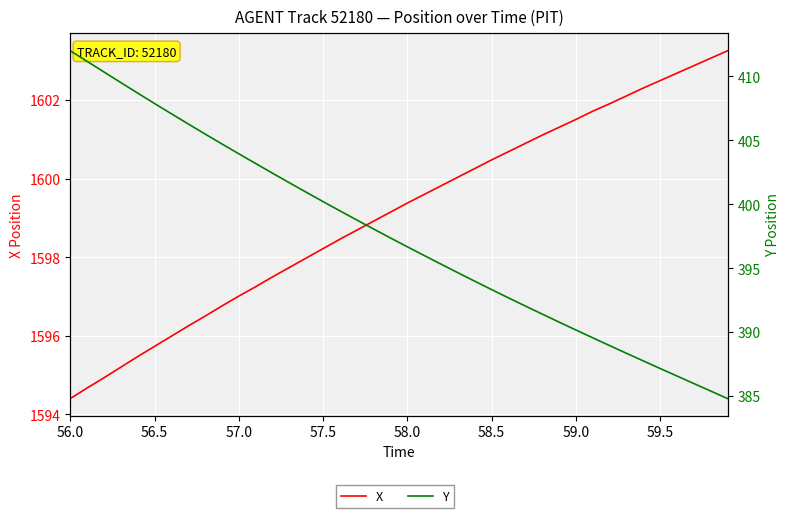

Is the value of Y at 59.5 greater than the value of X at 26?

No